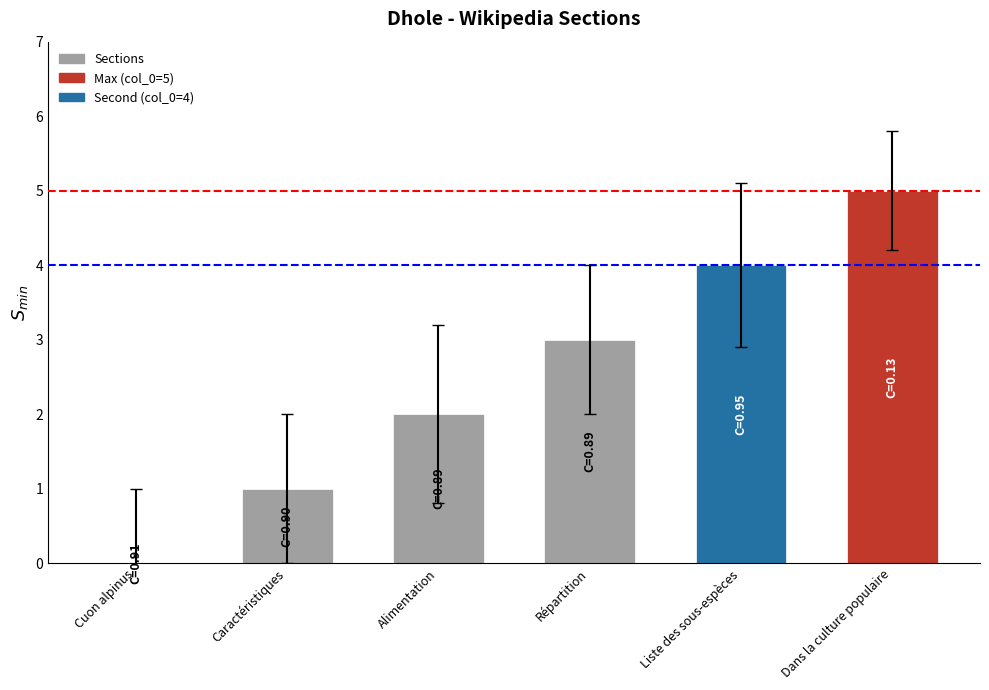

What value does the data have at Dans la culture populaire?

5